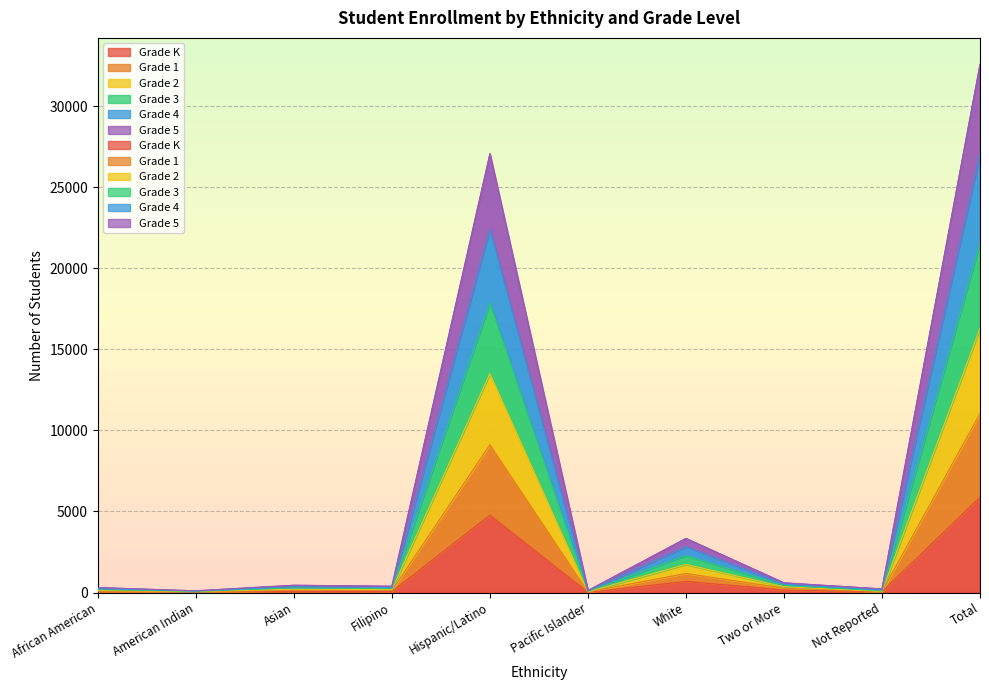

What value does the Grade 1 series have at American Indian?

105